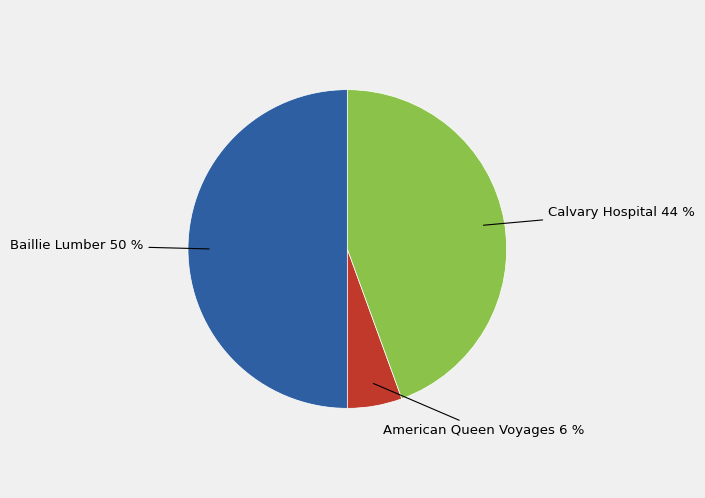

To the nearest percent, what portion does American Queen Voyages represent?

6%